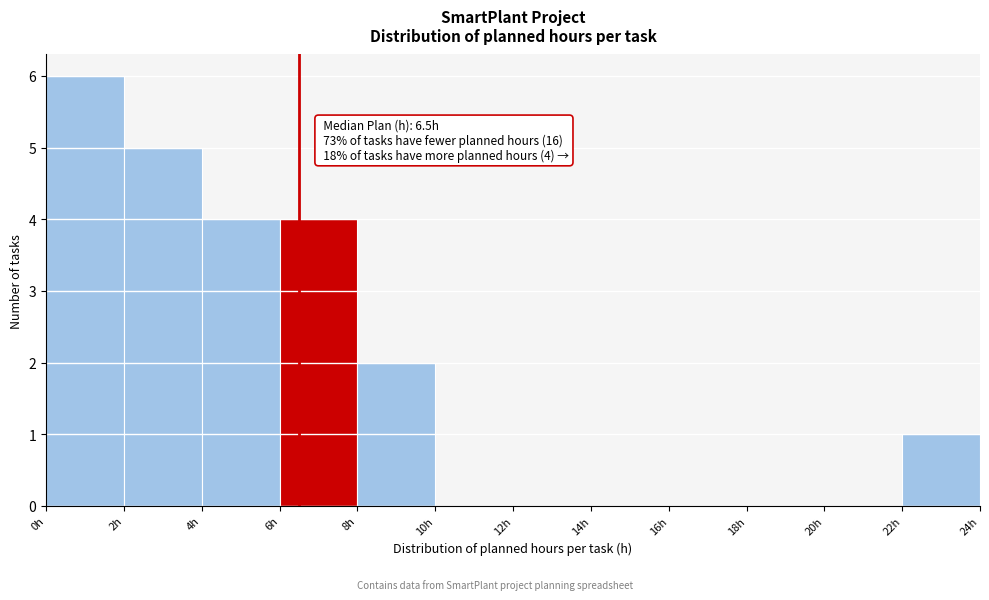

Which range on the x-axis has the tallest bar?

0 to 2